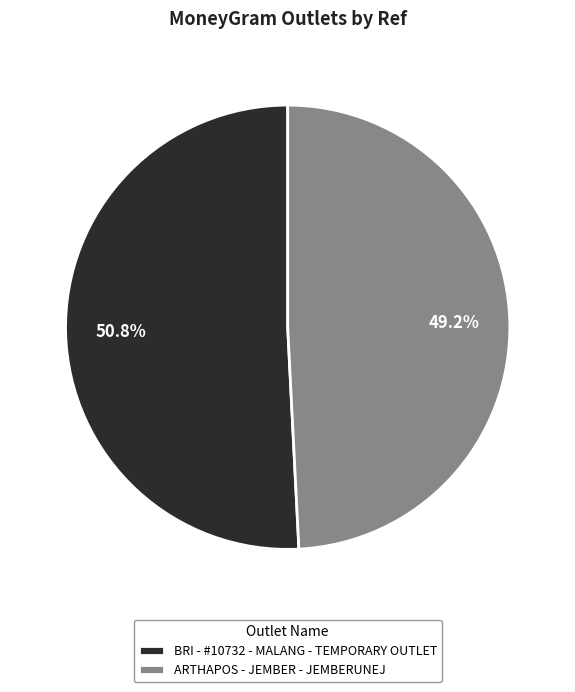

To the nearest percent, what percentage of the pie is ARTHAPOS - JEMBER - JEMBERUNEJ?

49%